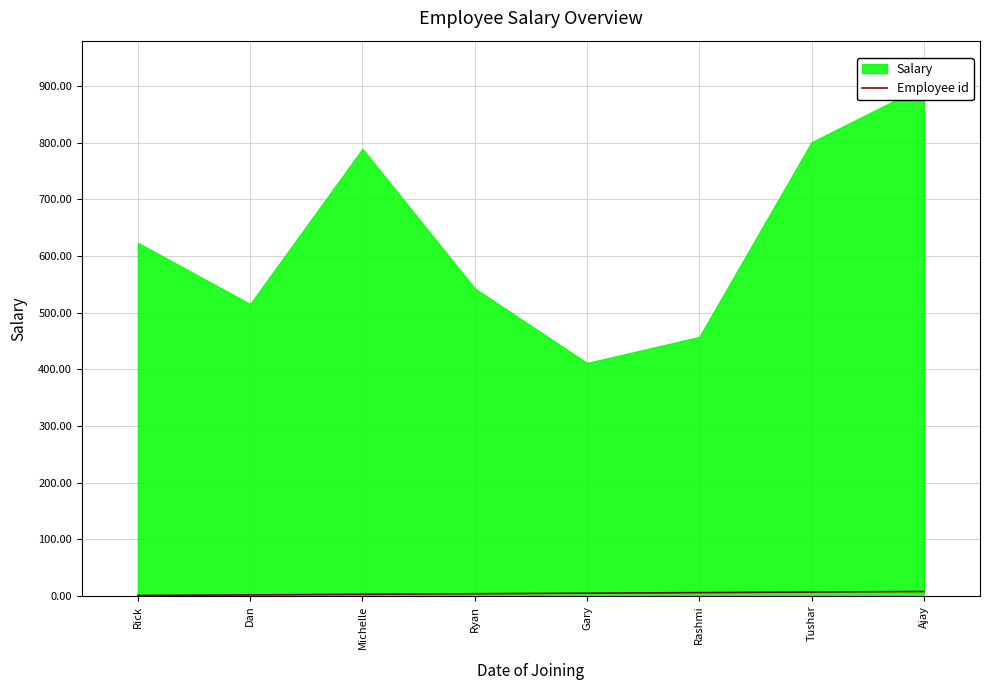

How many lines are shown in the chart?

1